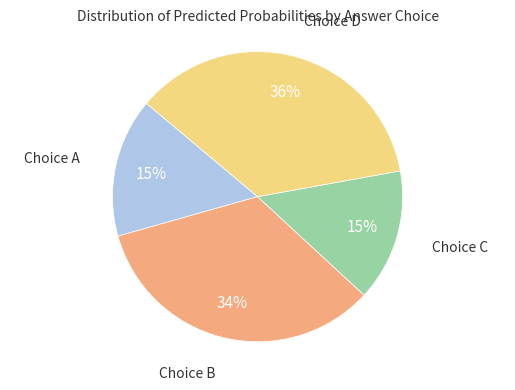

How many segments does this pie chart have?

4